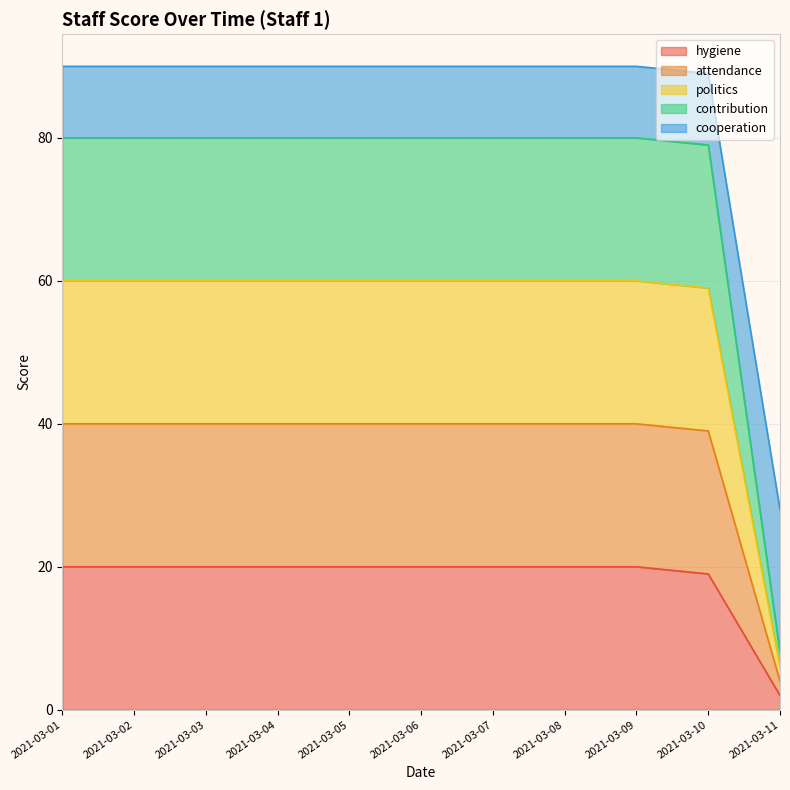

Which has a higher value, 2021-03-10 or 2021-03-08?

2021-03-08